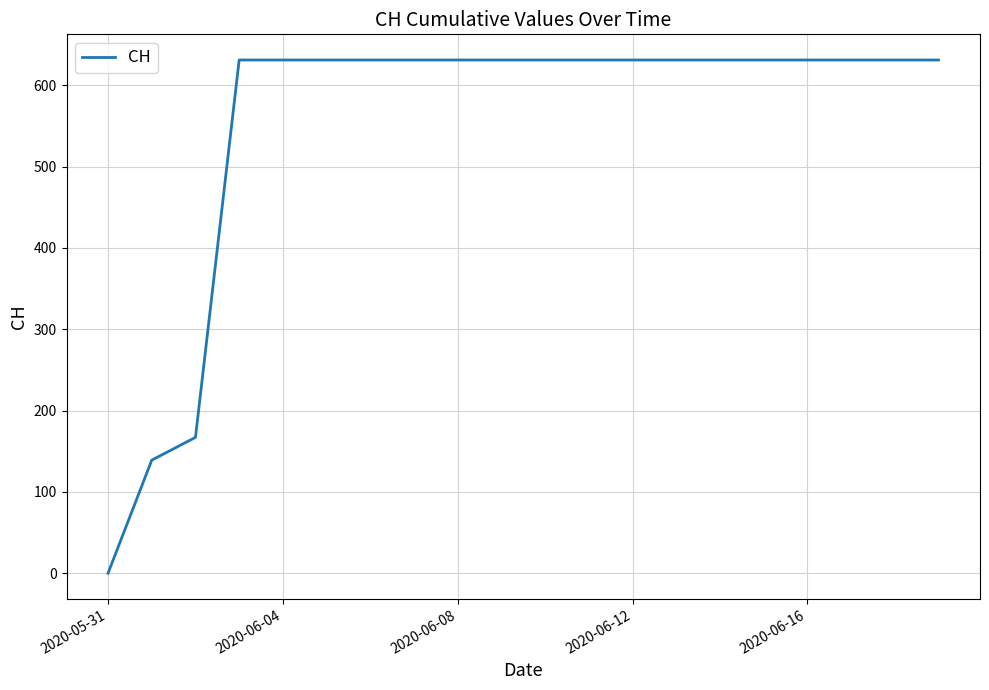

What is the difference between the maximum and minimum values?

631